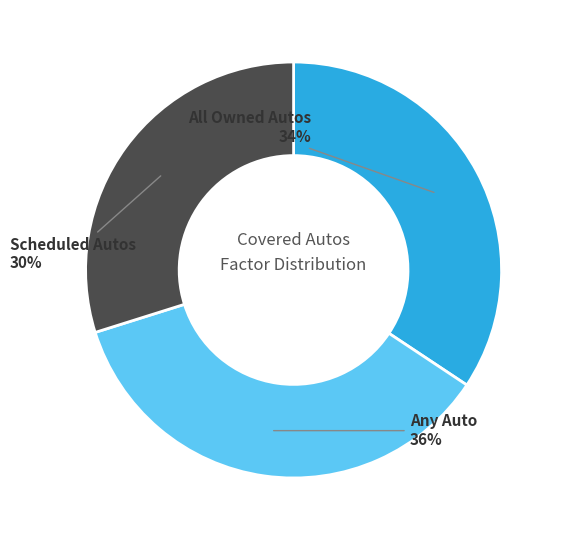

Is there any slice that represents more than half of the pie?

No